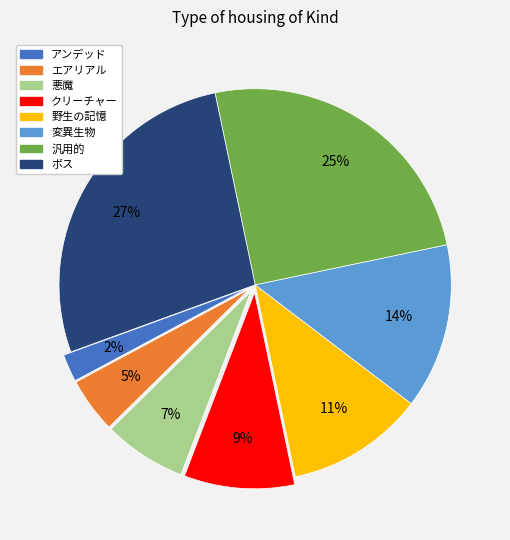

Do 野生の記憶 and 悪魔 together represent more than half of the pie?

No